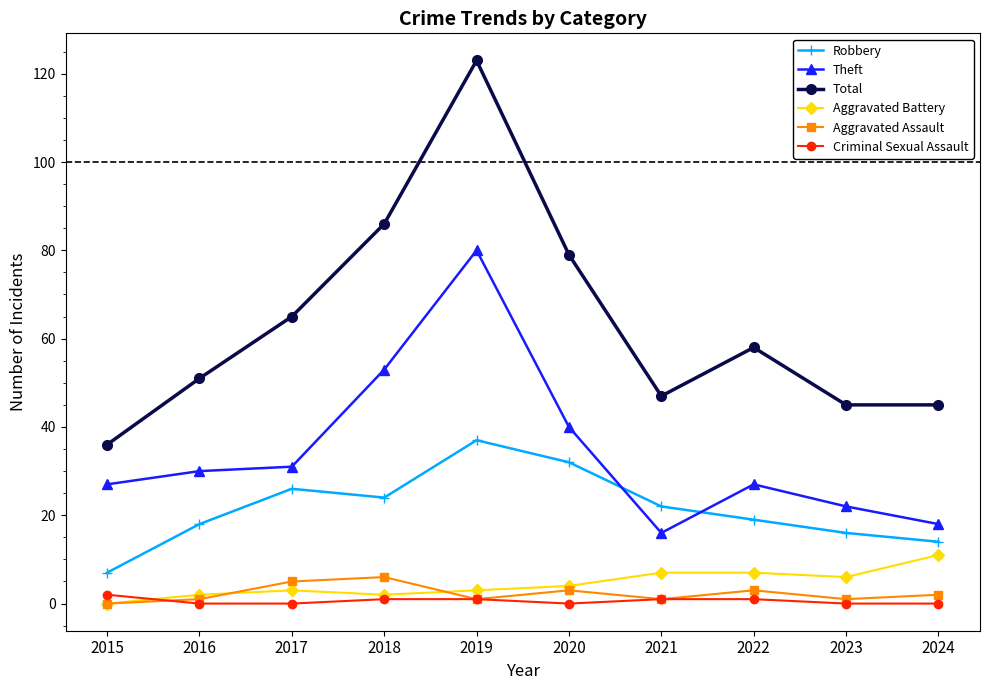

Which series has the largest range (max minus min)?

Total